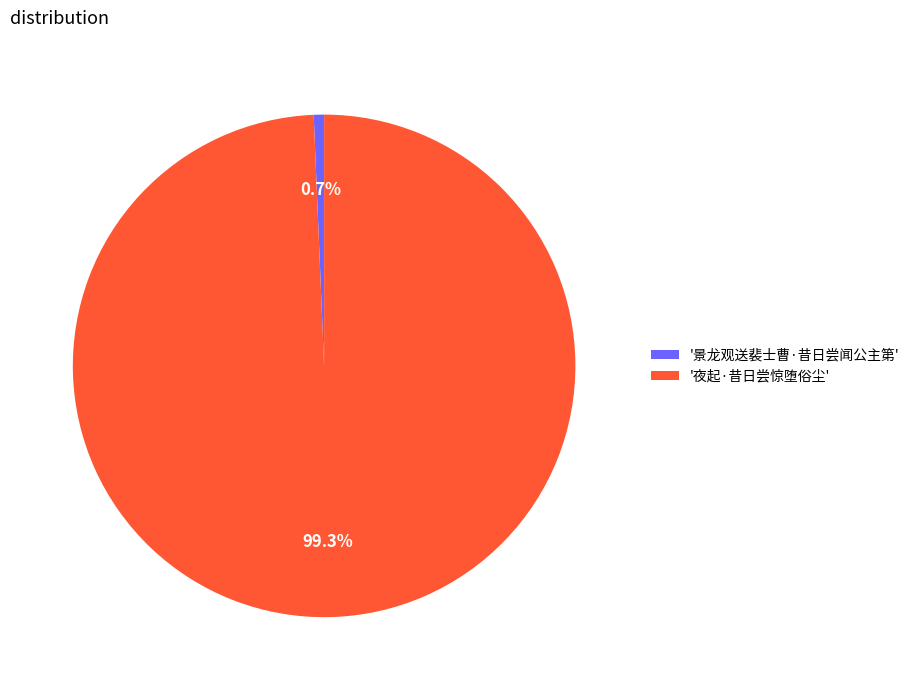

Which slice is the smallest?

'景龙观送裴士曹·昔日尝闻公主第'